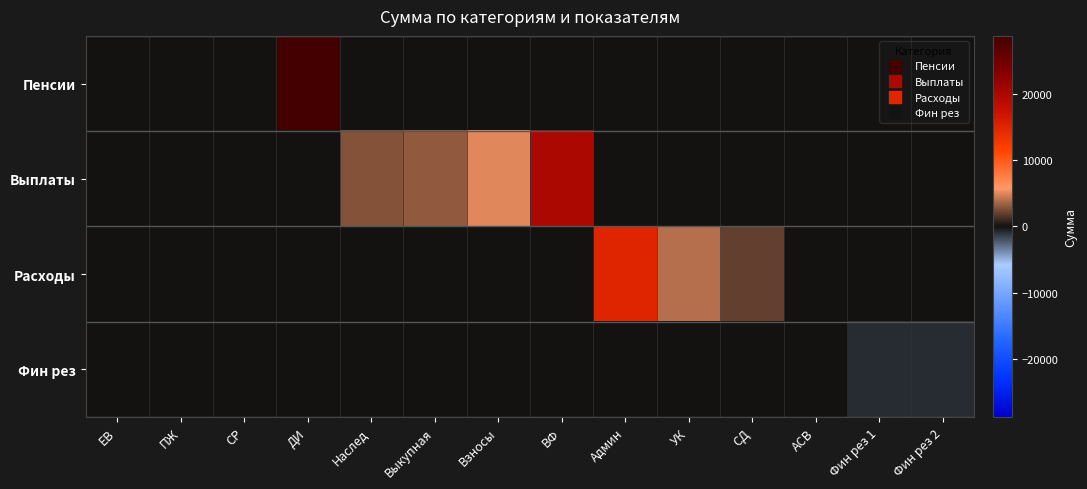

Reading left to right, transcribe all the data shown in this chart.

Пенсии: ЕВ=0.0	ПЖ=0.0	СР=0.0	ДИ=28857.0	Наслед=0.0	Выкупная=0.0	Взносы=0.0	ВФ=0.0	Админ=0.0	УК=0.0	СД=0.0	АСВ=0.0	Фин рез 1=0.0	Фин рез 2=0.0
Выплаты: ЕВ=0.0	ПЖ=0.0	СР=0.0	ДИ=0.0	Наслед=2738.0	Выкупная=3134.0	Взносы=4981.7	ВФ=20169.5	Админ=0.0	УК=0.0	СД=0.0	АСВ=0.0	Фин рез 1=0.0	Фин рез 2=0.0
Расходы: ЕВ=0.0	ПЖ=0.0	СР=0.0	ДИ=0.0	Наслед=0.0	Выкупная=0.0	Взносы=0.0	ВФ=0.0	Админ=15001.9	УК=4033.9	СД=1996.7	АСВ=83.2	Фин рез 1=0.0	Фин рез 2=0.0
Фин рез: ЕВ=0.0	ПЖ=0.0	СР=0.0	ДИ=0.0	Наслед=0.0	Выкупная=0.0	Взносы=0.0	ВФ=0.0	Админ=0.0	УК=0.0	СД=0.0	АСВ=0.0	Фин рез 1=-863.0	Фин рез 2=-863.0